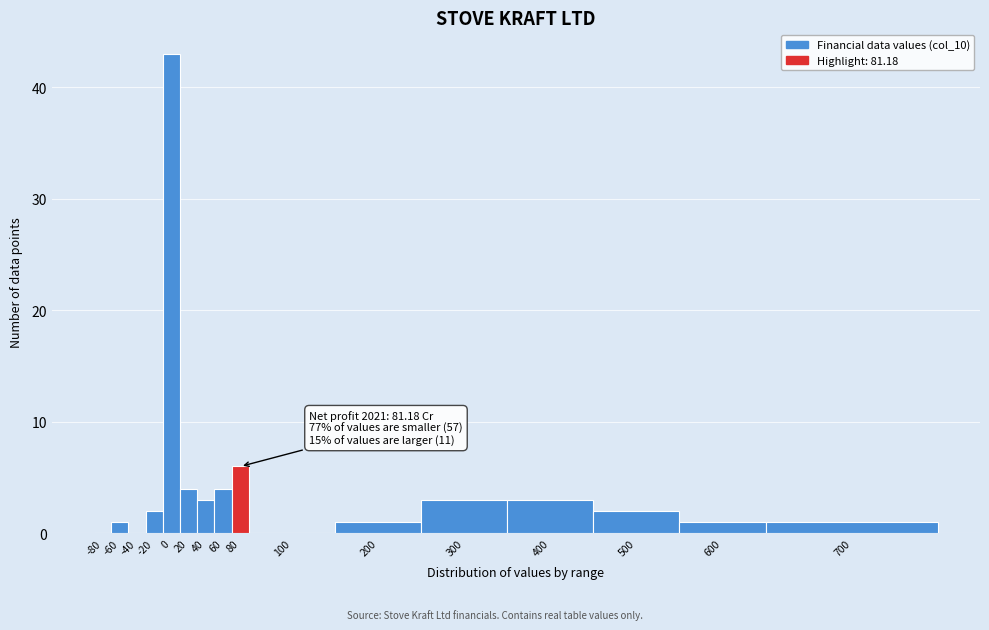

Reading left to right, list all the values displayed in this chart.

-80=0	-60=1	-40=0	-20=2	0=43	20=4	40=3	60=4	80=6	100=0	200=1	300=3	400=3	500=2	600=1	700=1